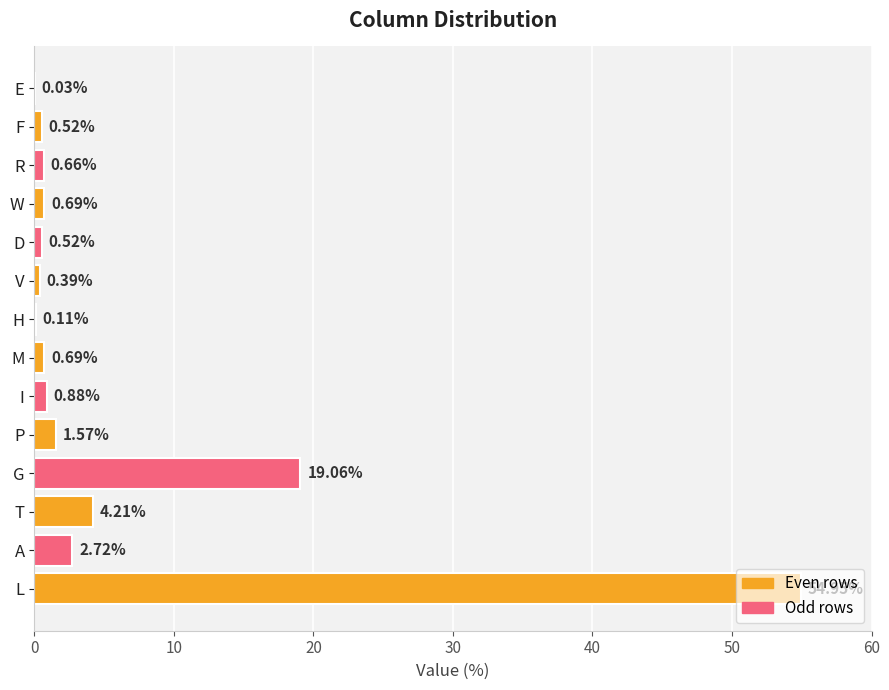

Are the bars grouped side by side (vs. stacked)?

No